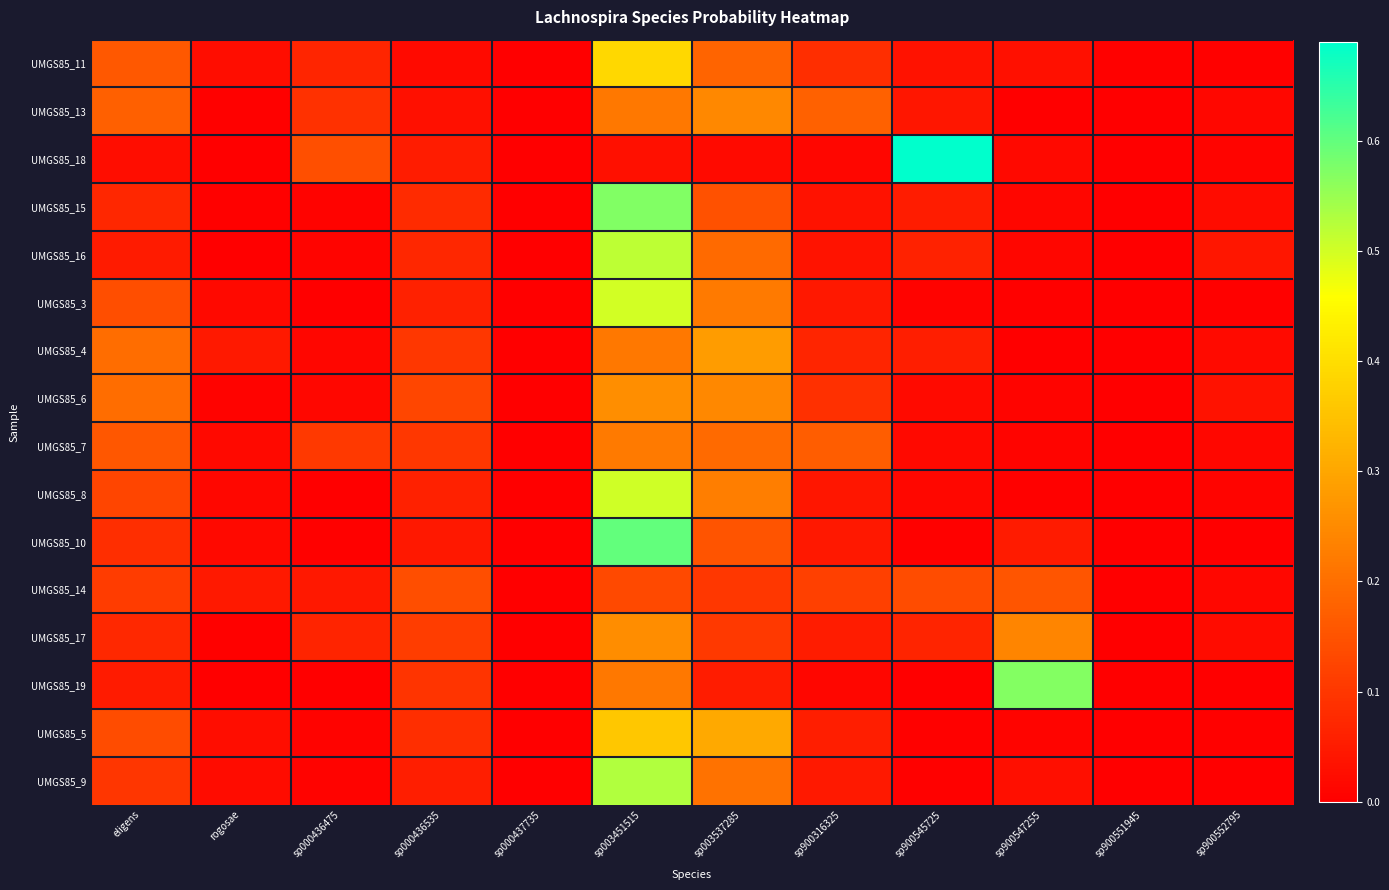

Between sp000436475 and sp003537285, which is larger?

sp003537285